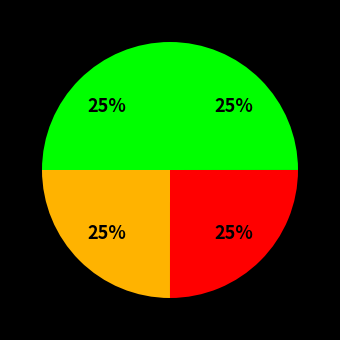

How many slices are in this pie chart?

4